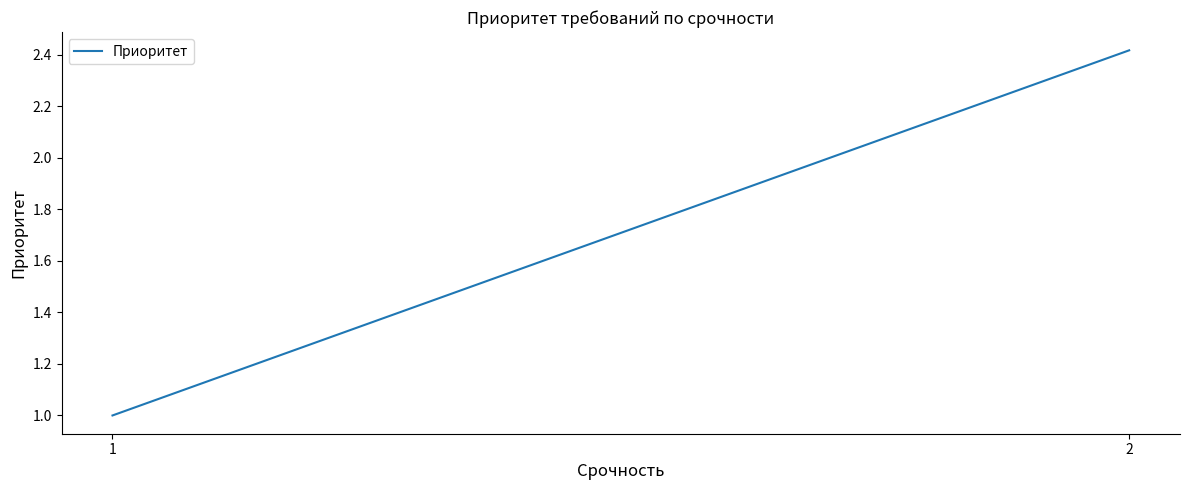

List the labels in order of value, smallest first.

1, 2